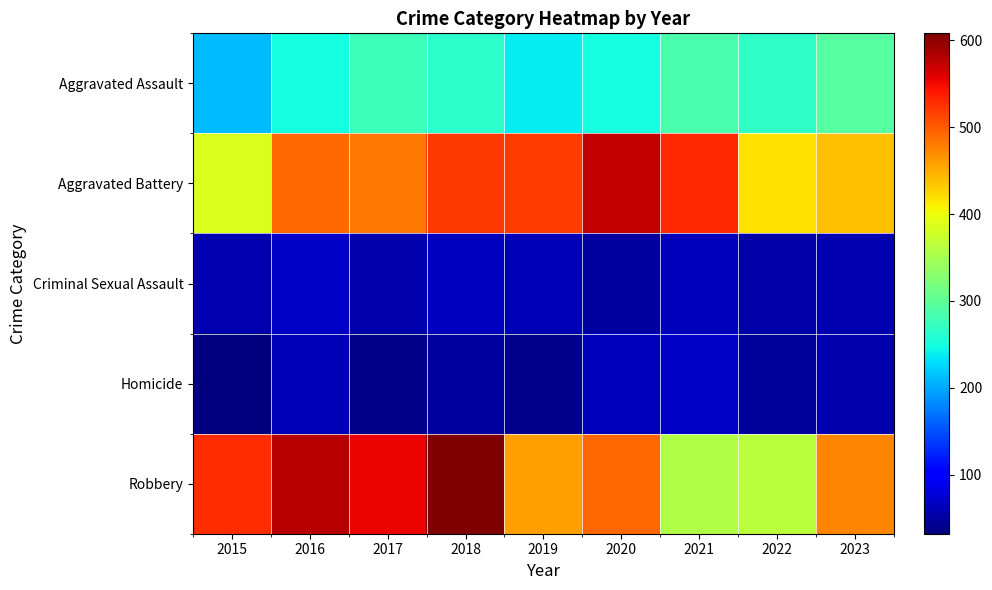

Reading right to left, what are all the values shown in this chart?

Aggravated Assault: 2023=295	2022=267	2021=284	2020=249	2019=238	2018=265	2017=276	2016=250	2015=210
Aggravated Battery: 2023=437	2022=417	2021=531	2020=574	2019=520	2018=522	2017=480	2016=491	2015=387
Criminal Sexual Assault: 2023=58	2022=53	2021=62	2020=49	2019=61	2018=65	2017=55	2016=69	2015=58
Homicide: 2023=55	2022=47	2021=69	2020=63	2019=40	2018=49	2017=37	2016=59	2015=32
Robbery: 2023=475	2022=364	2021=356	2020=491	2019=458	2018=608	2017=553	2016=579	2015=527